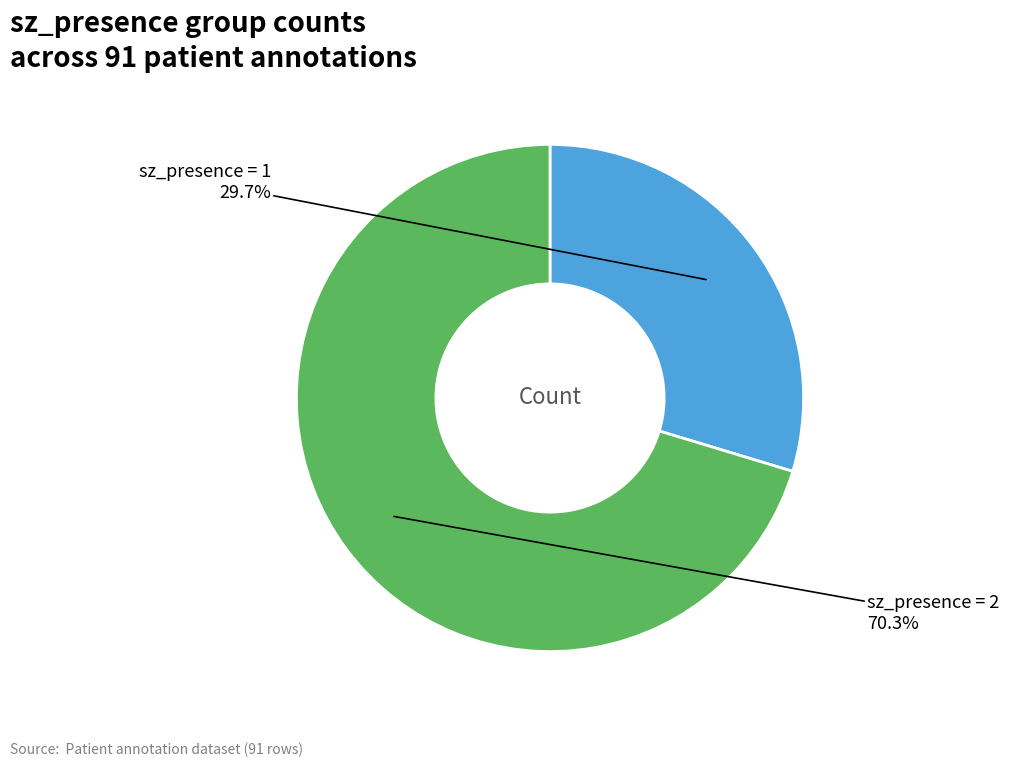

Is there a majority slice in this chart?

Yes